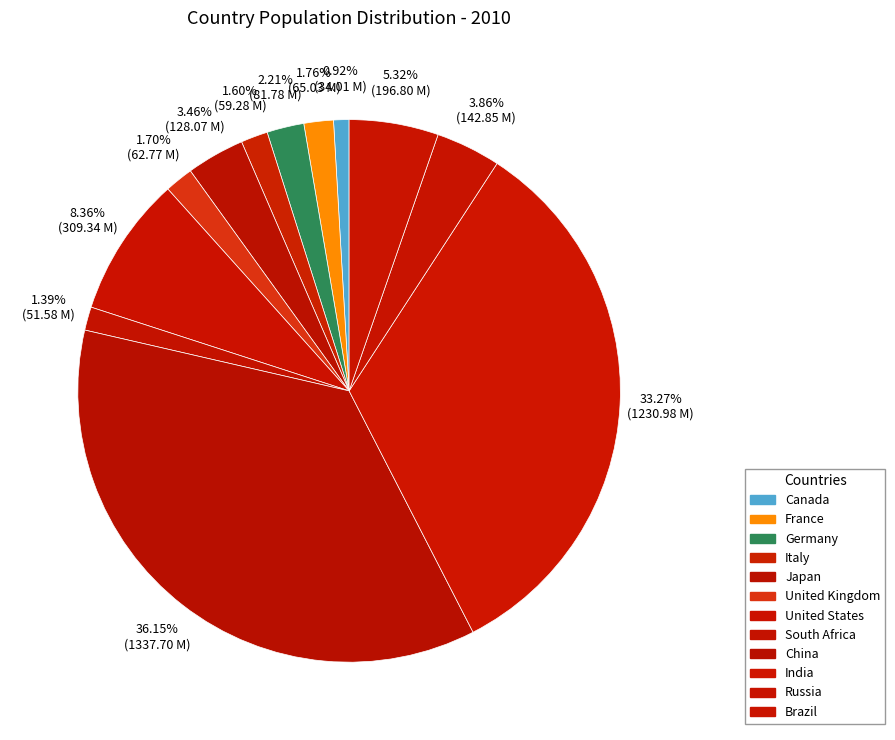

The Brazil slice represents 20% of the pie. True or false?

False